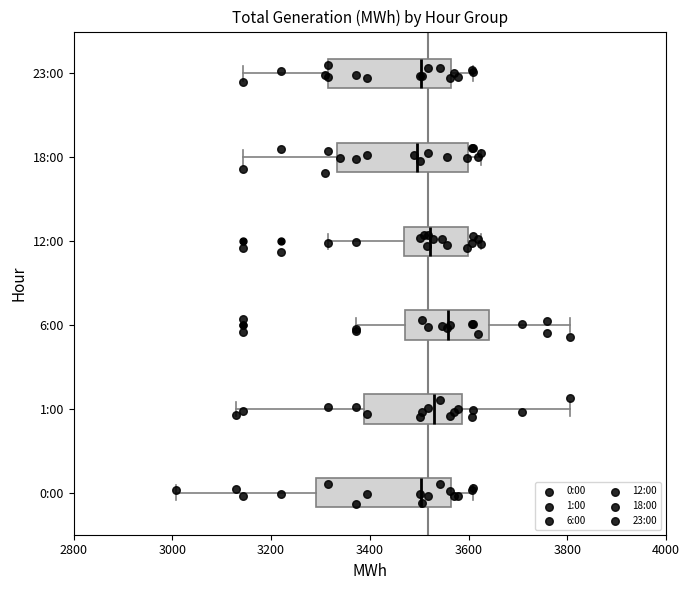

Which box's median line is the furthest to the right?

6:00